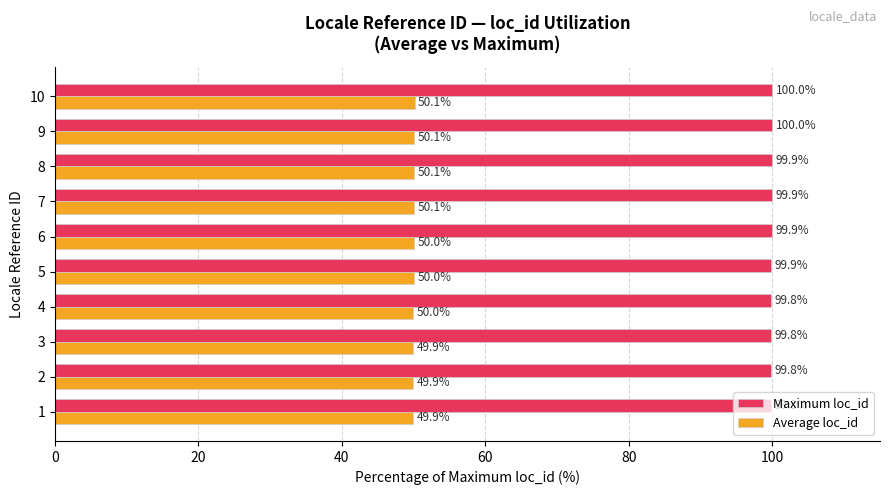

The Average loc_id series shows 12.0 at 8. True or false?

False